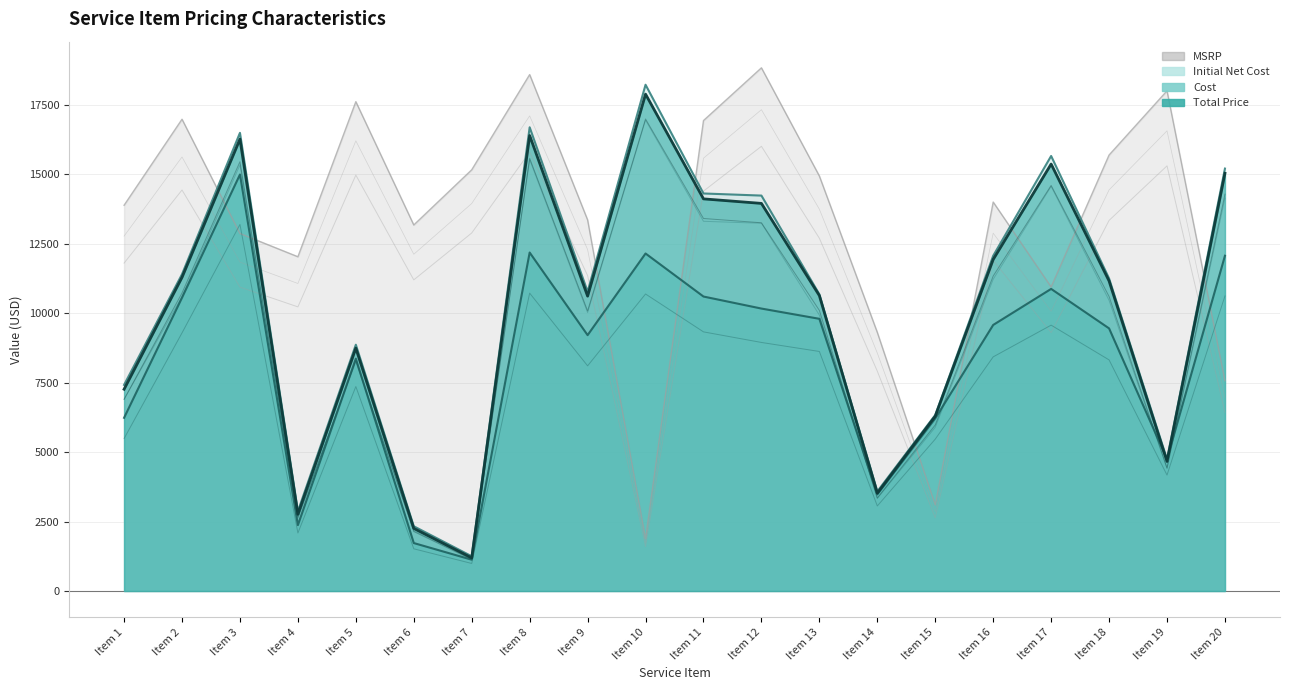

The value of Initial Net Cost at Item 16 is 12072.1. True or false?

True